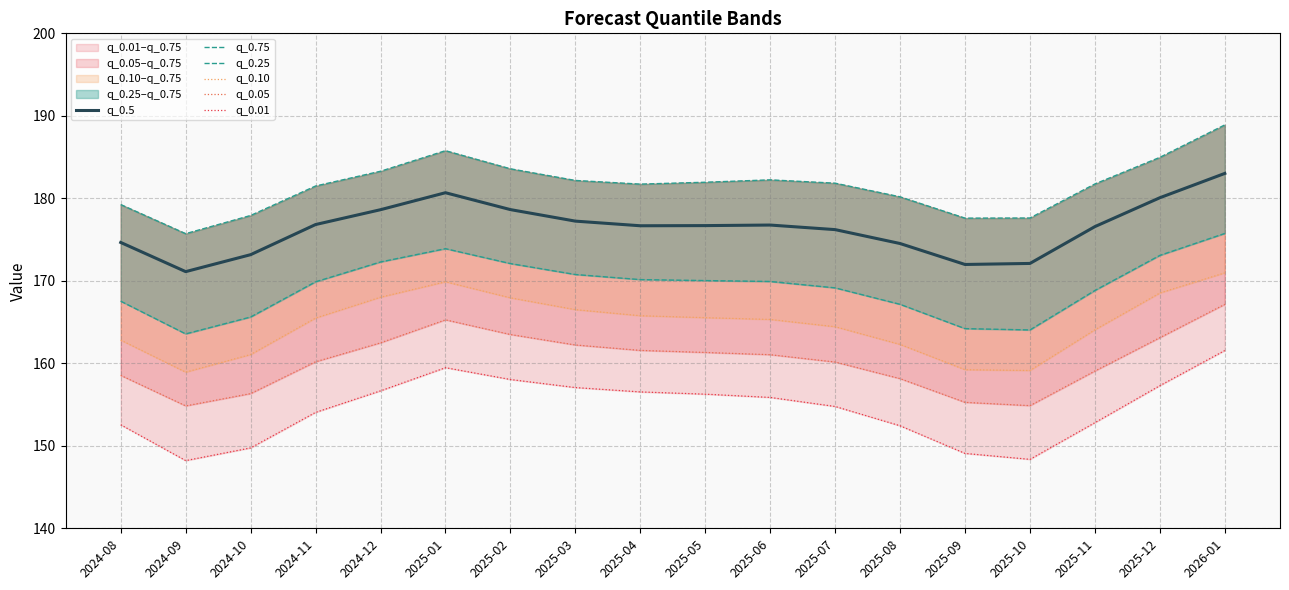

What is the total value across all series at 2025-09?

977.4